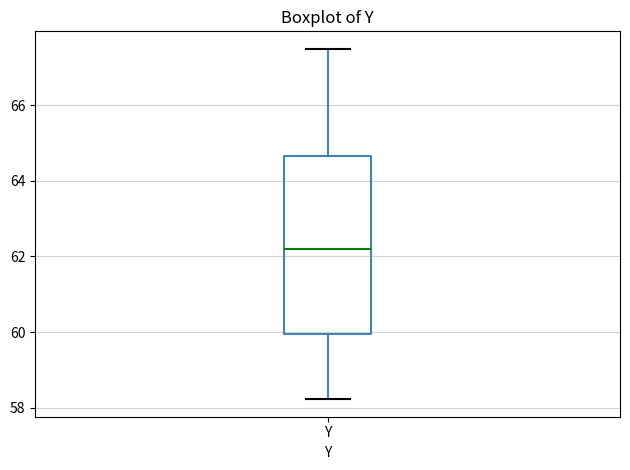

Read this box plot against the y-axis: the position of the median line, the range covered by the box, and the ends of both whiskers. The values are not printed on the chart, so give them approximately, as read against the axis.

median 62.2, box 60.0 to 64.6, whiskers 58.2 to 67.4